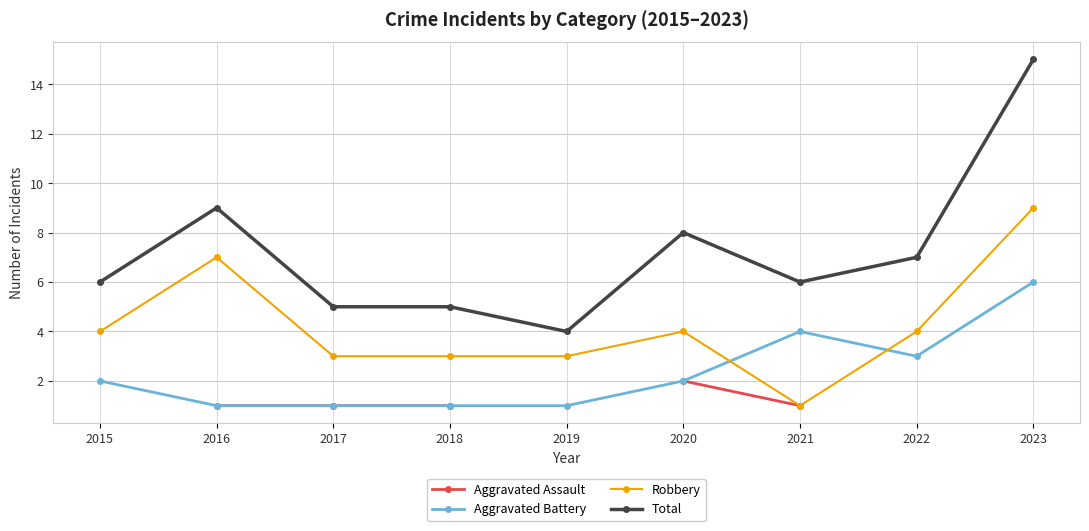

What is the value of the Total point at the 6th from the left?

8